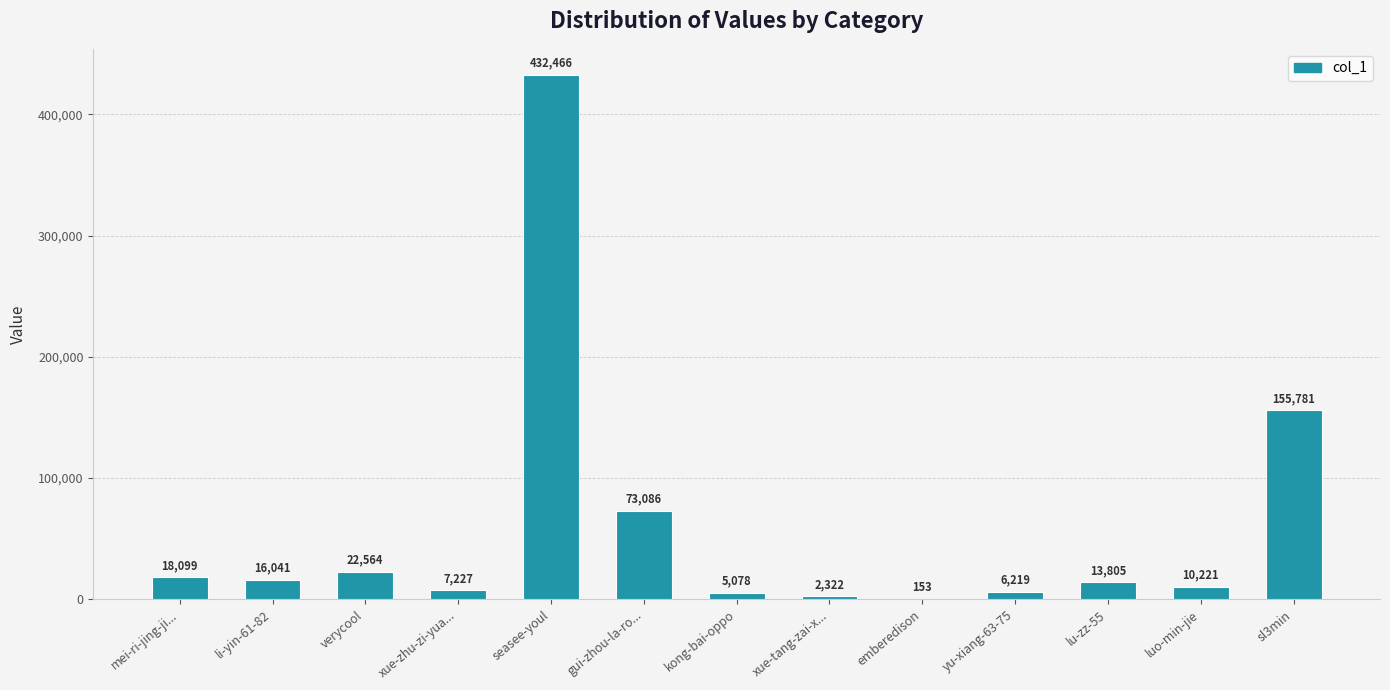

The value at verycool is 8759. True or false?

False